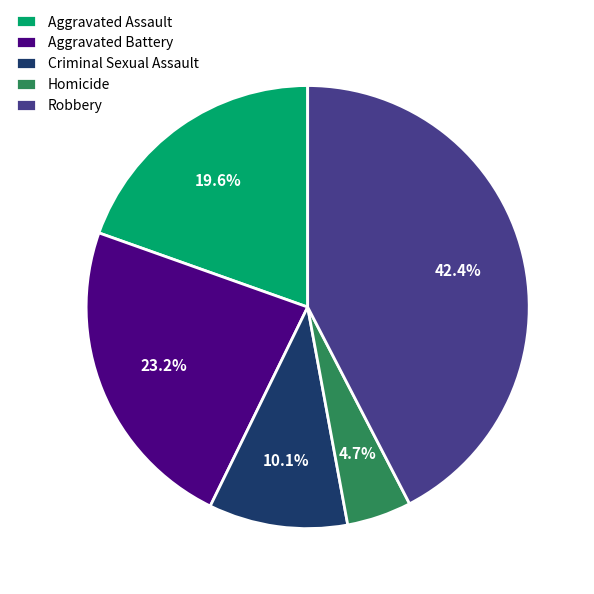

Is Aggravated Assault the majority of the pie?

No